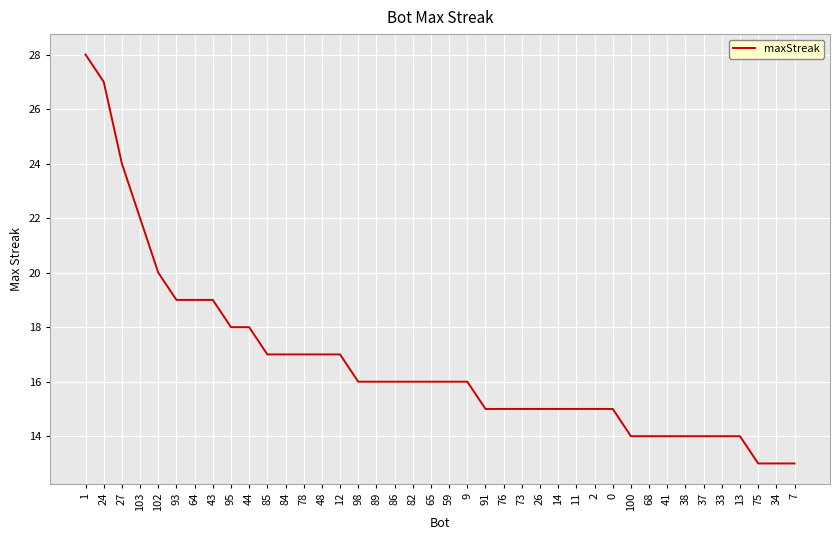

What is the difference between the second highest and minimum values?

14